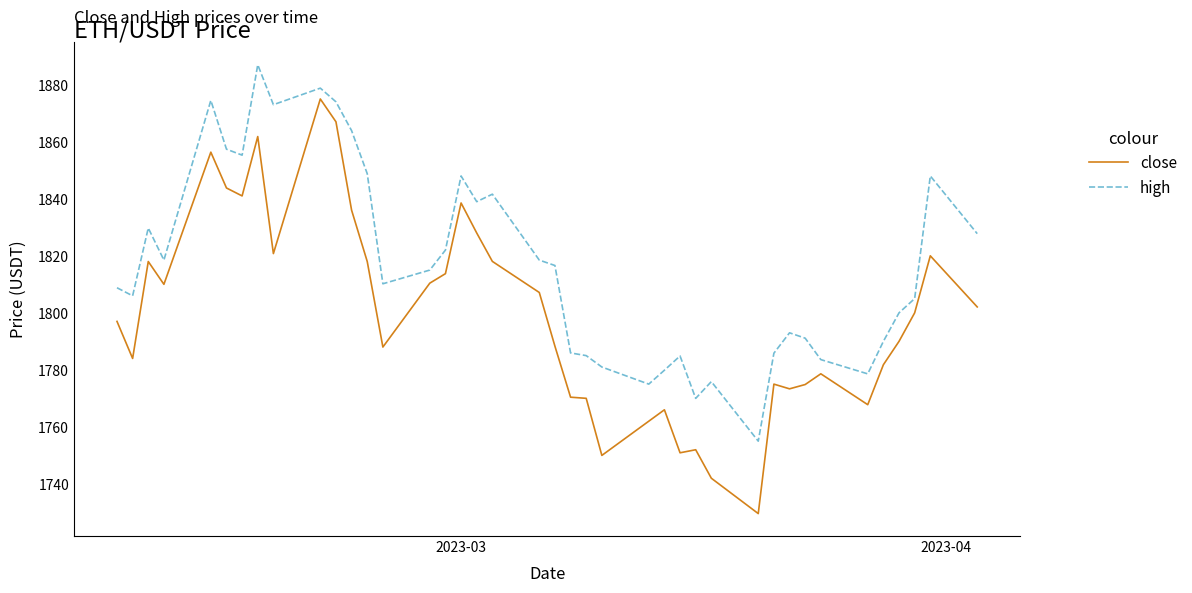

List the series in order of their peak value, lowest first.

close, high